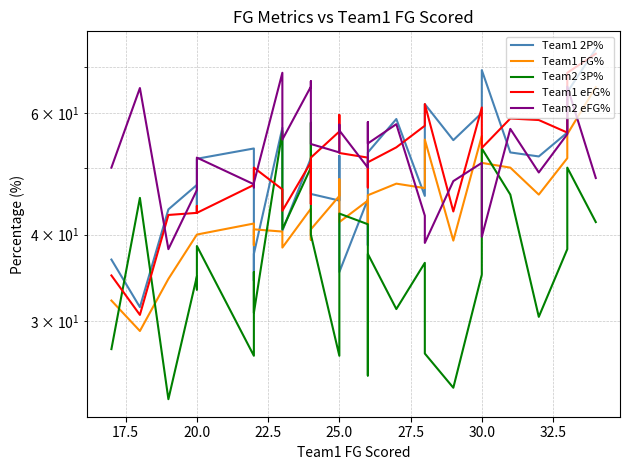

At how many categories does at least one series exceed 68?

4